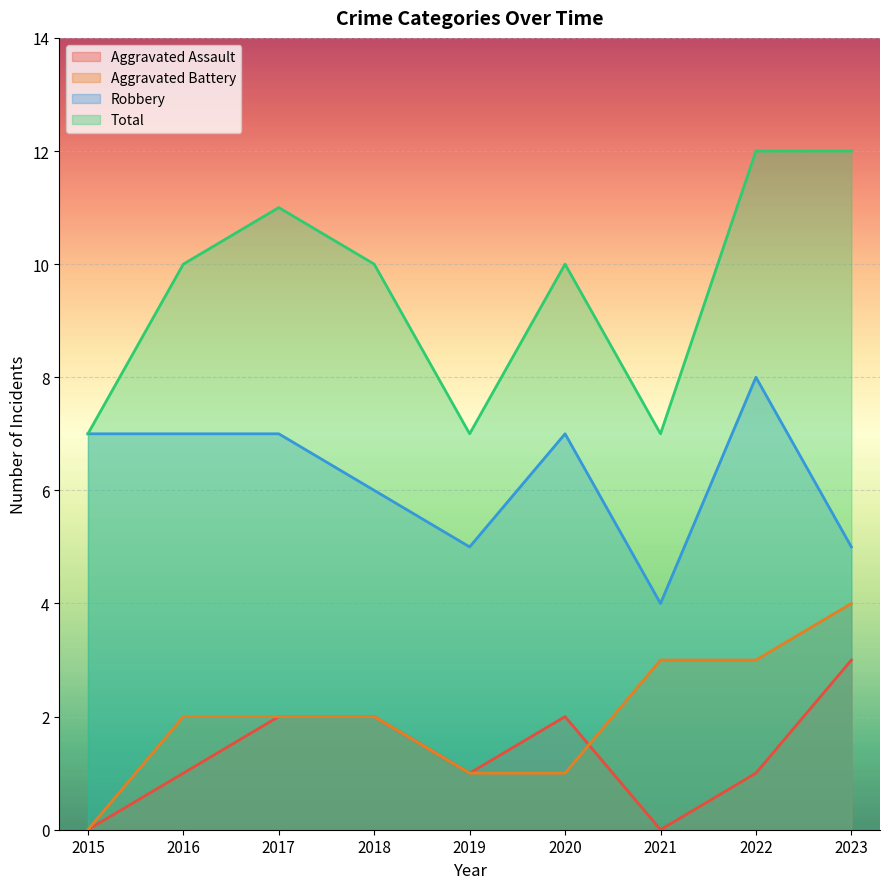

Does the chart display data point markers on the line(s)?

No